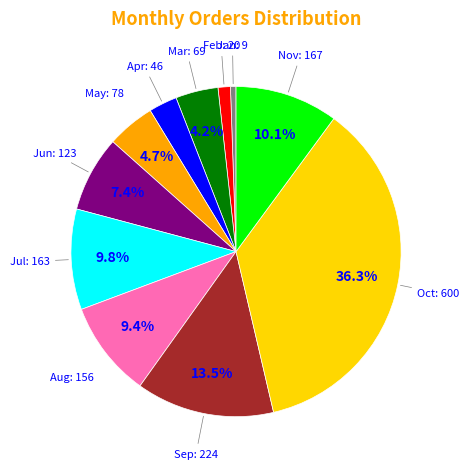

Between Sep and Oct, which is larger?

Oct